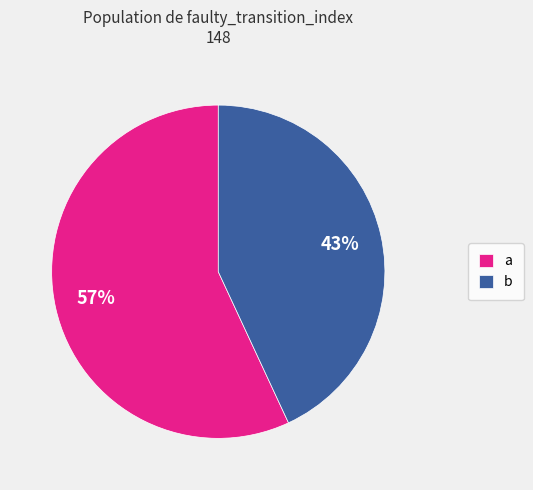

Rank the categories by value from highest to lowest.

a, b